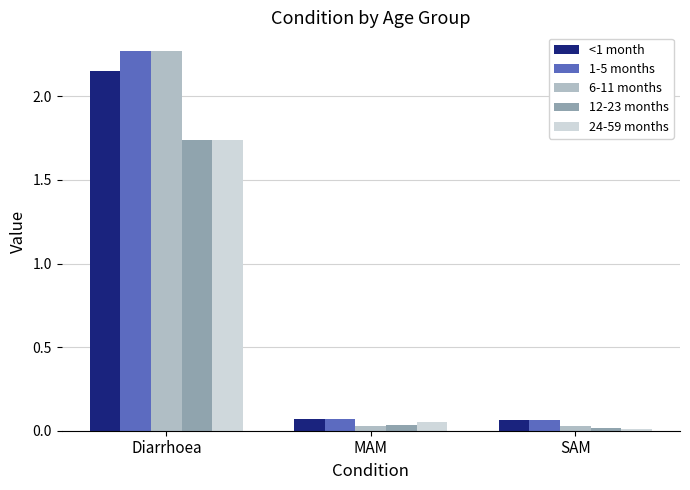

At how many categories does at least one series exceed 0?

3